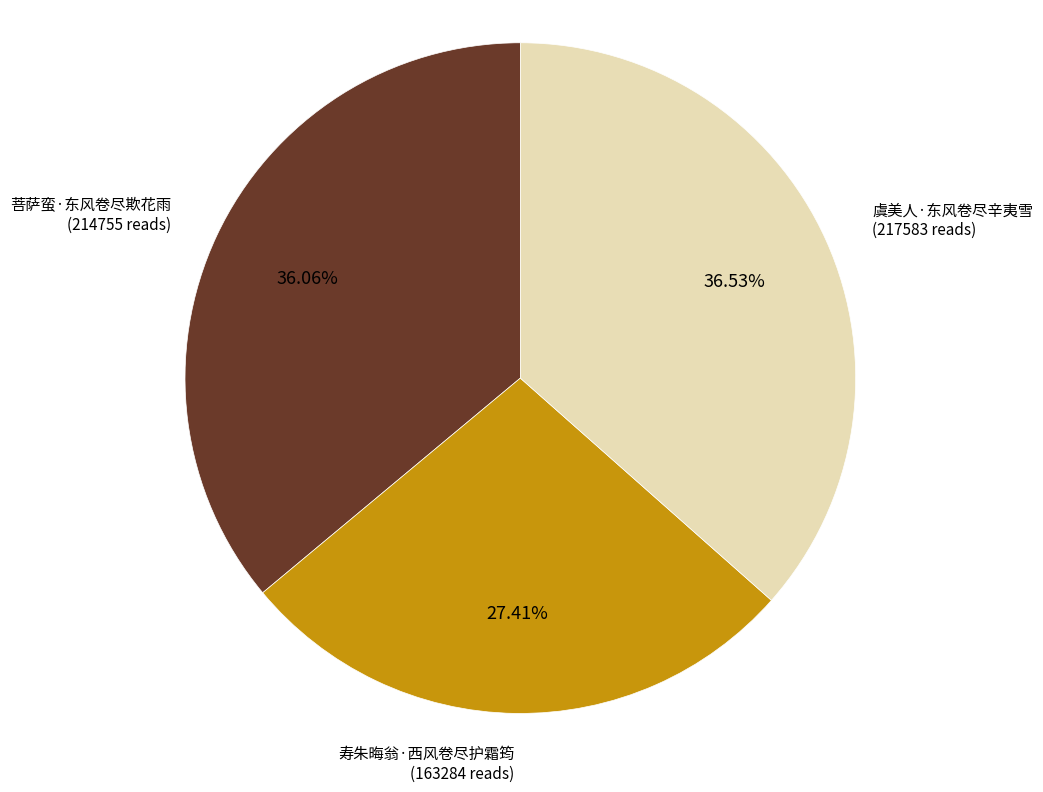

Between 寿朱晦翁·西风卷尽护霜筠 and 虞美人·东风卷尽辛夷雪, which is larger?

虞美人·东风卷尽辛夷雪